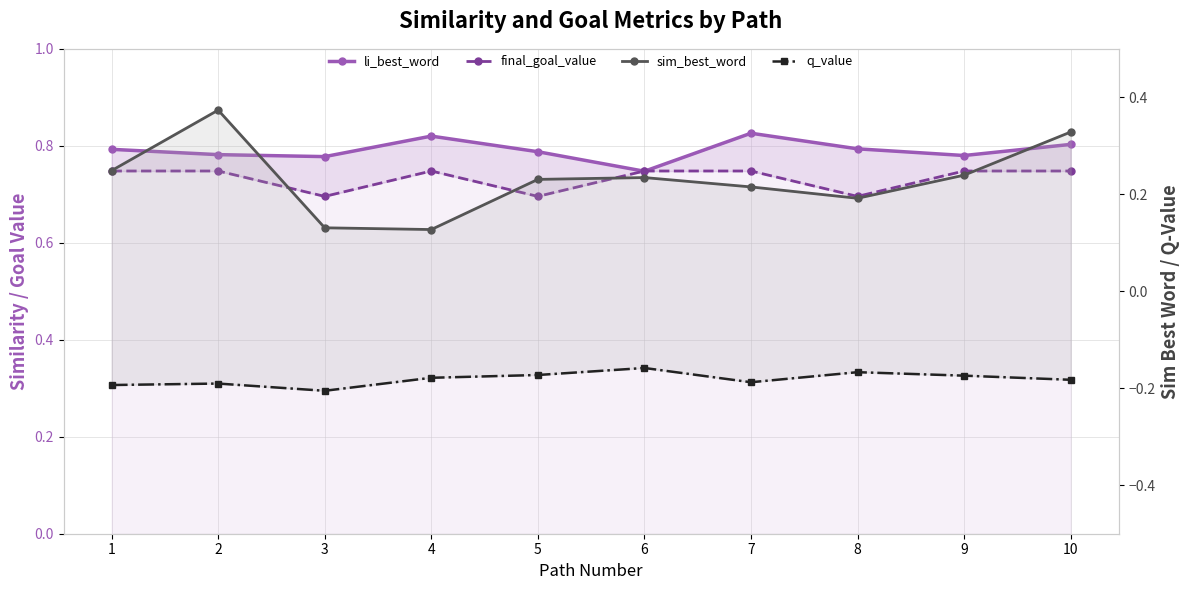

How many lines are shown in the chart?

4